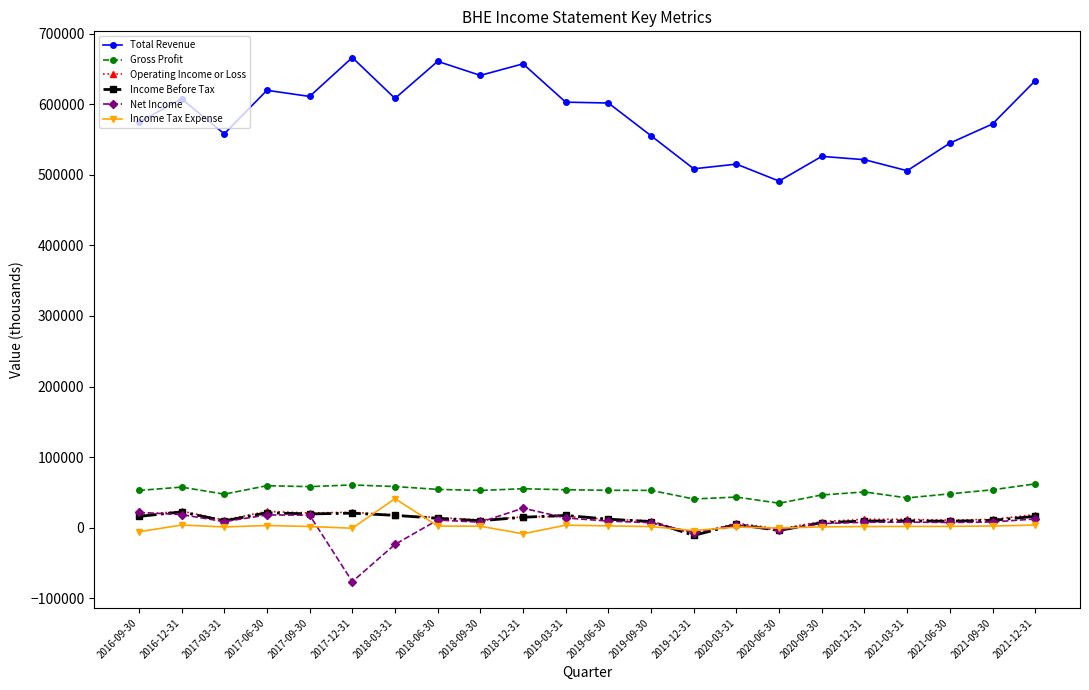

Which series has the largest total across all categories?

Total Revenue